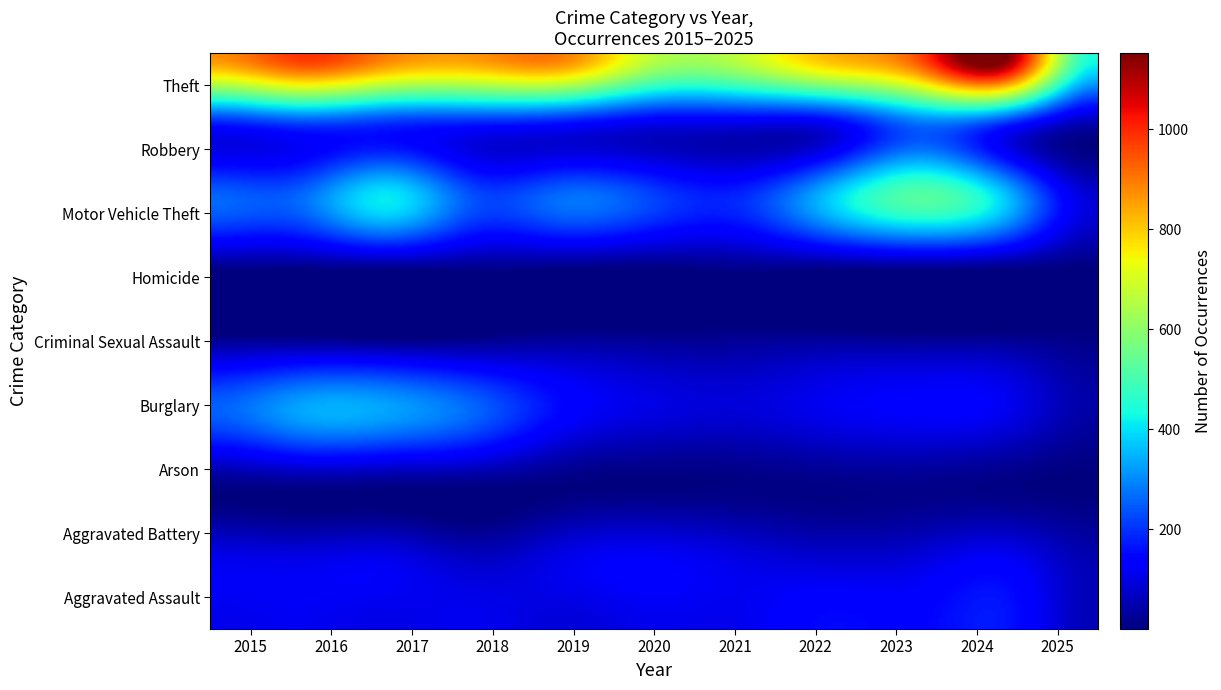

What is the difference between the maximum and second lowest values in the Burglary series?

243